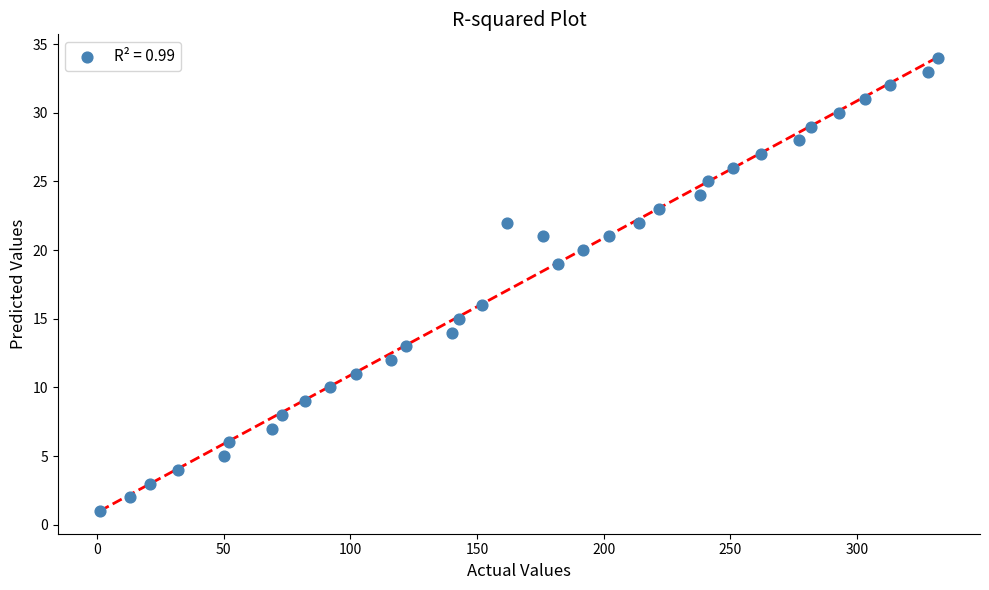

What Y value in the scatter plot is closest to 17?

16